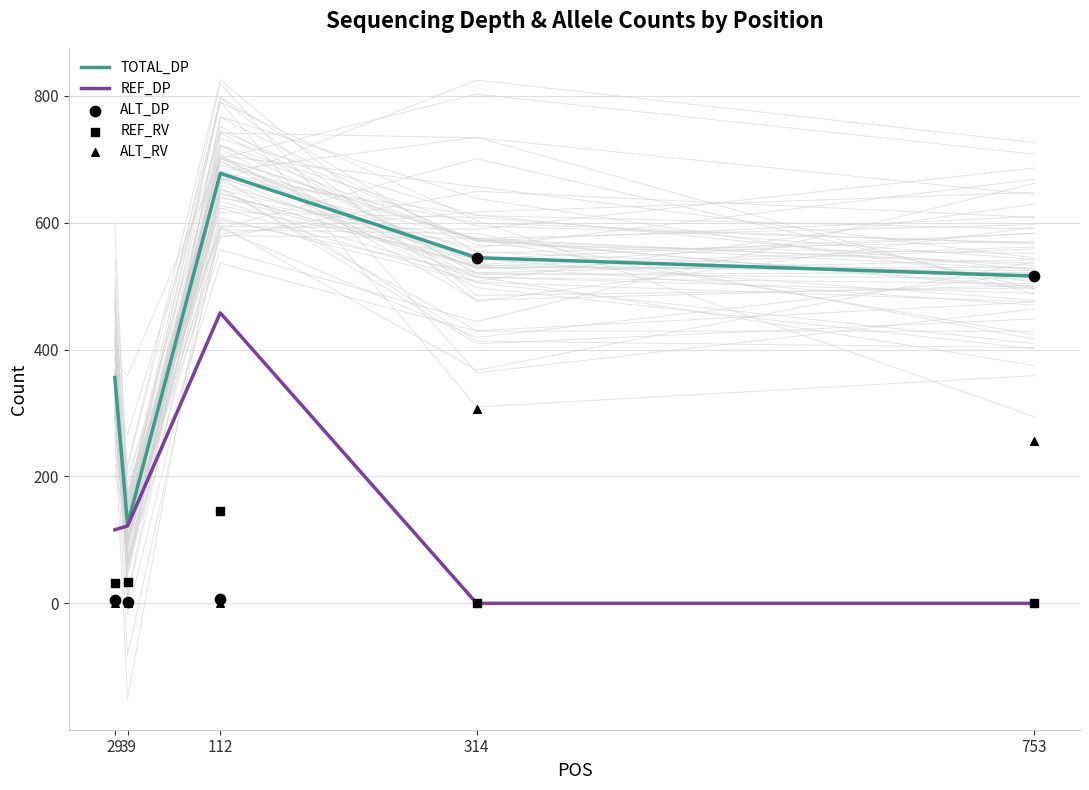

At which category is the sum across all series the highest?

314